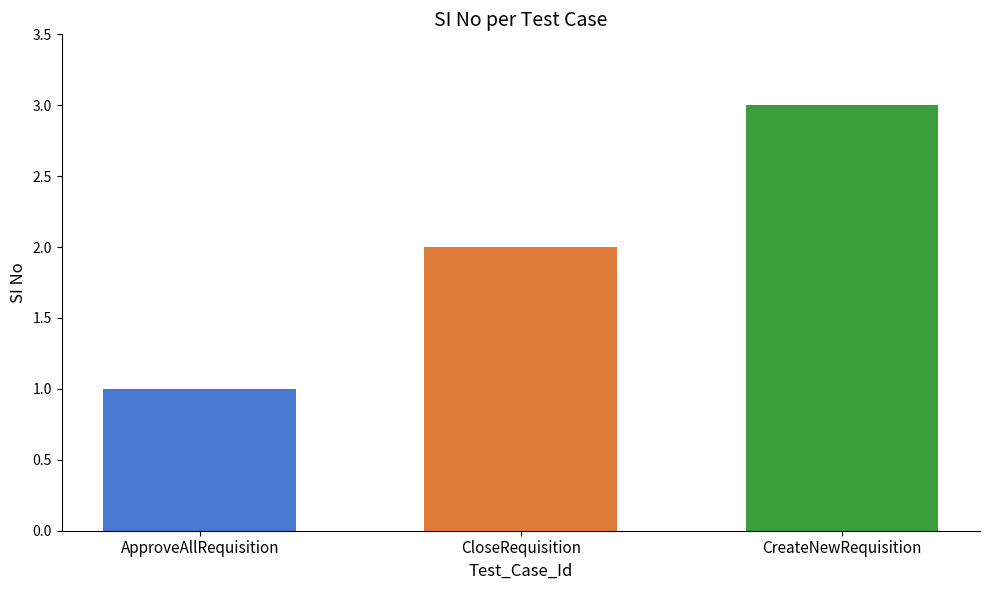

What is the label of the 1st bar from the right?

CreateNewRequisition